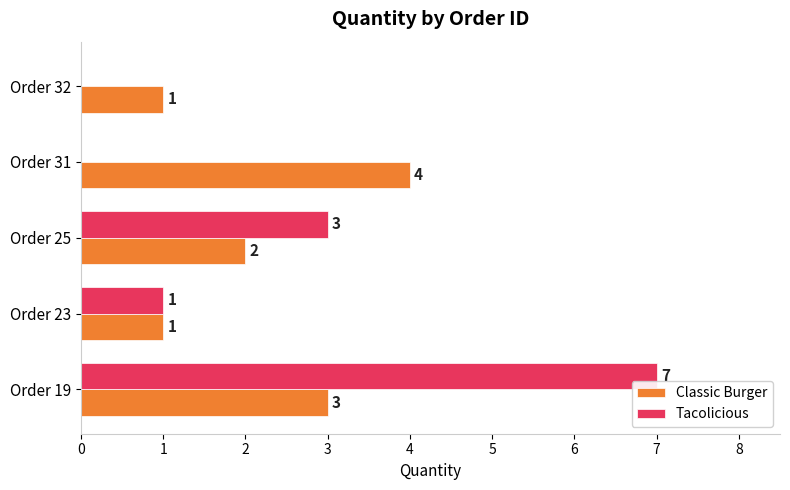

What is the greatest value displayed?

7